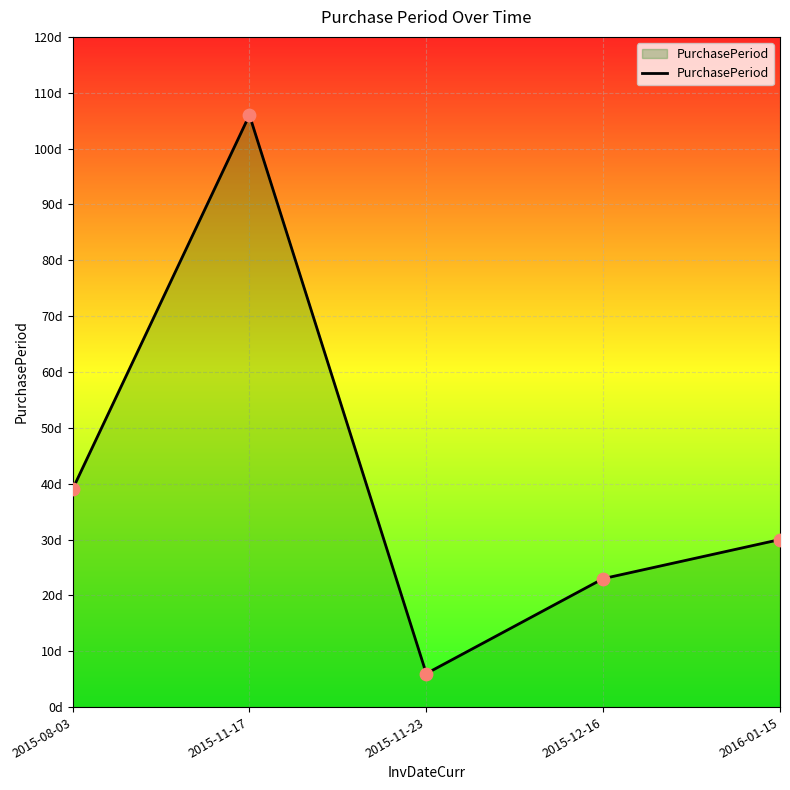

What is the change in value from 2015-08-03 to 2016-01-15?

-9